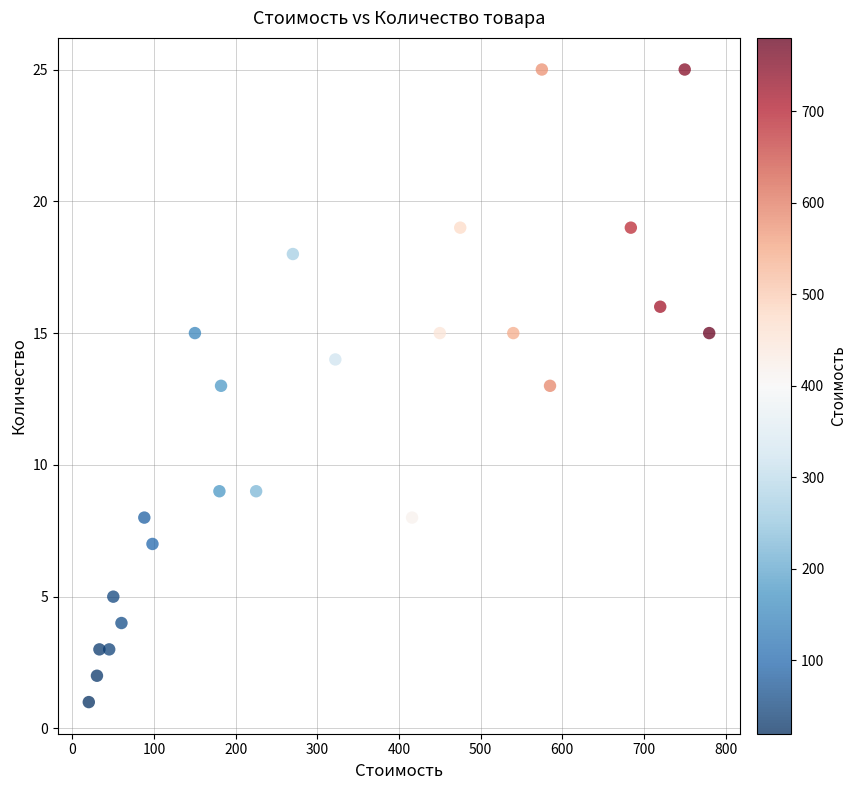

What is the range of X values (max minus min)?

760